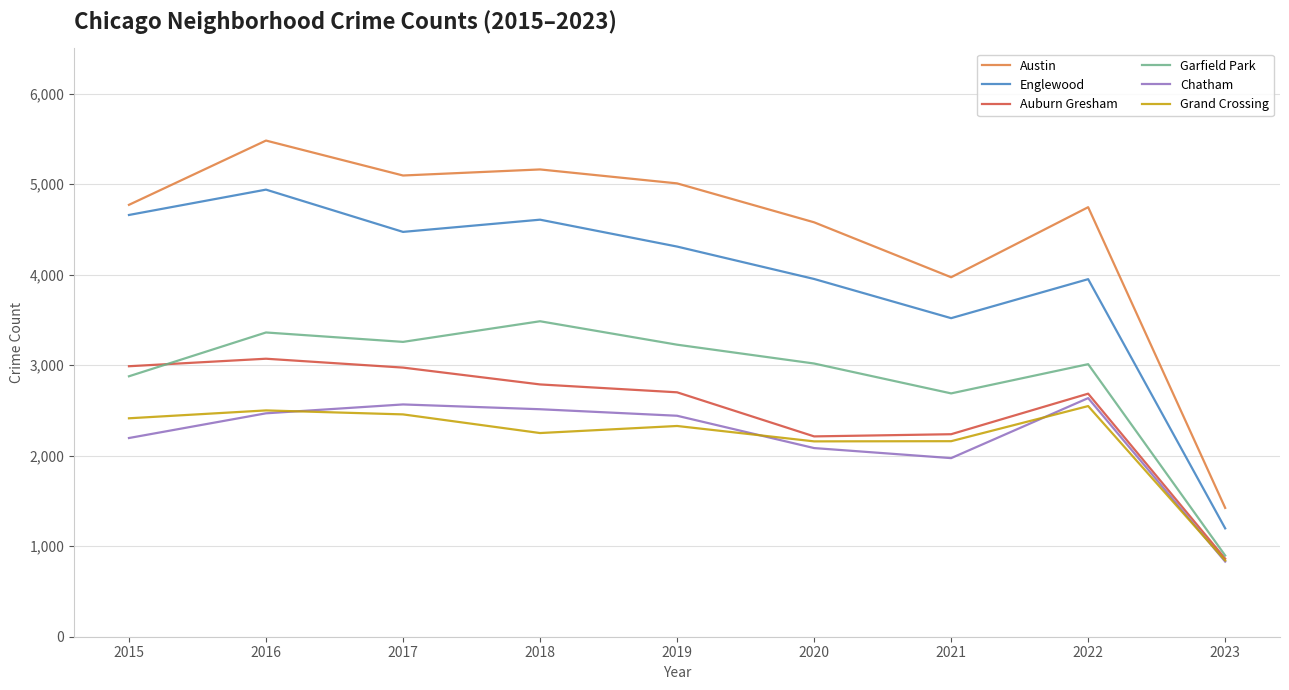

Which series has the largest total across all categories?

Austin